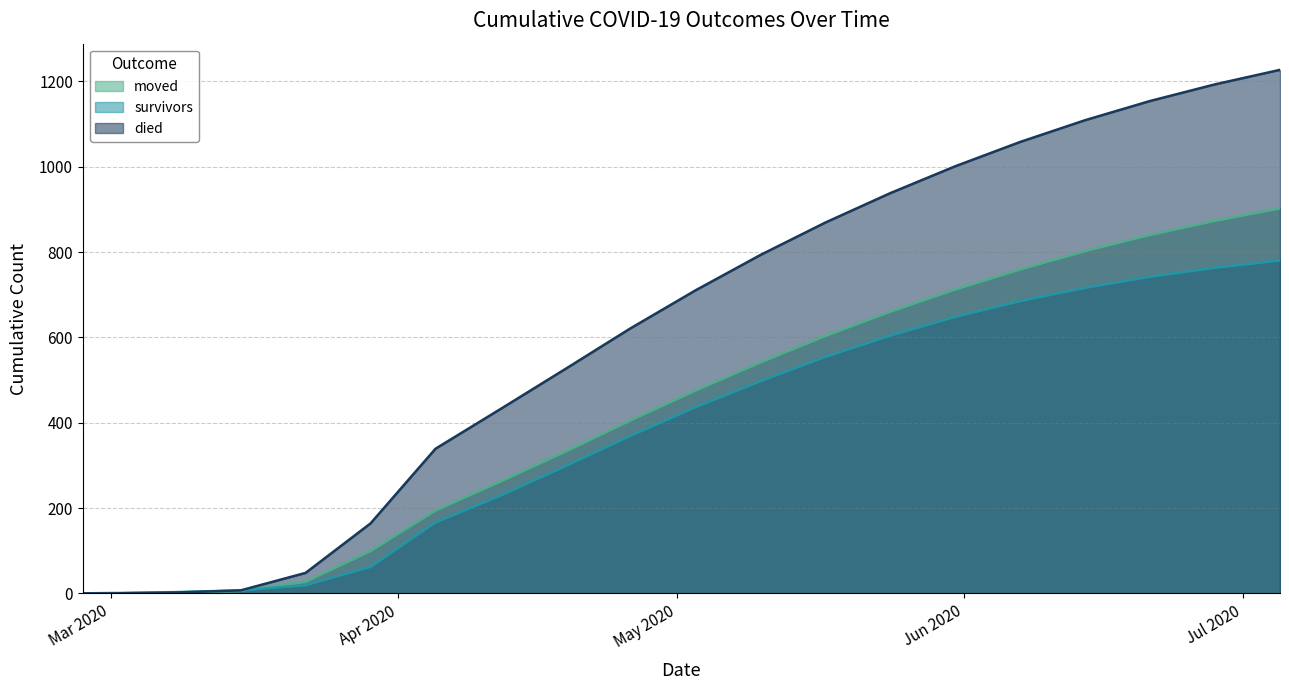

Reading left to right, extract all data points from this chart.

survivors: 0	0	3	7	19	62	166	229	298	369	436	497	554	604	648	685	716	742	763	780
died: 0	0	2	7	48	164	339	432	526	621	710	793	869	938	1001	1058	1109	1154	1193	1227
moved: 0	1	1	6	27	99	194	262	332	405	475	541	603	660	712	759	802	840	873	902